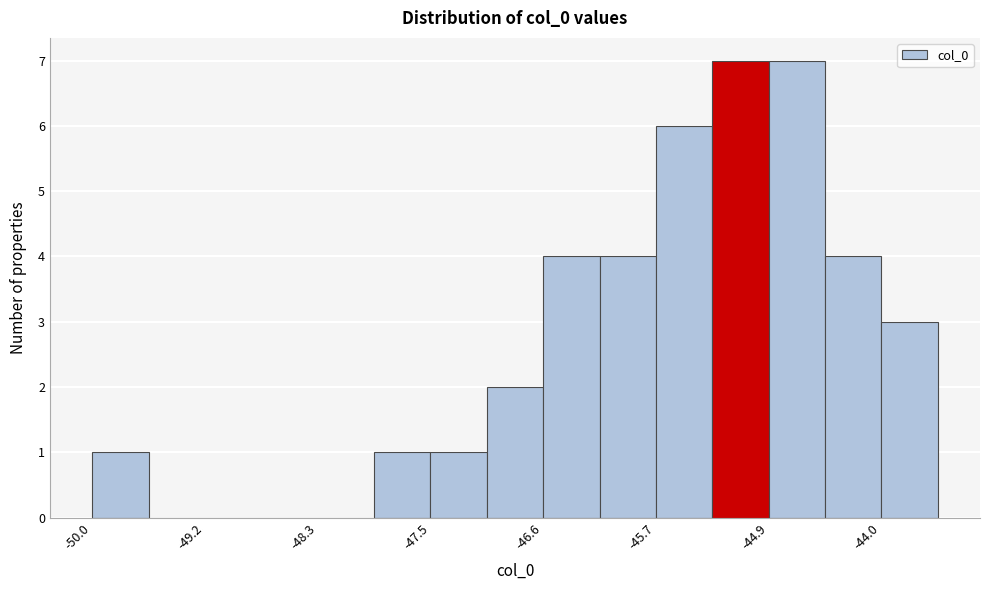

Reading left to right, transcribe this chart: for each bar, give the range it covers on the x-axis and its height. Neither the bar edges nor the heights are printed on the chart, so give them approximately, as read against the axes.

-50.0 to -49.6: 1
-49.6 to -49.2: 0
-49.2 to -48.7: 0
-48.7 to -48.3: 0
-48.3 to -47.9: 0
-47.9 to -47.5: 1
-47.5 to -47.0: 1
-47.0 to -46.6: 2
-46.6 to -46.2: 4
-46.2 to -45.7: 4
-45.7 to -45.3: 6
-45.3 to -44.9: 7
-44.9 to -44.5: 7
-44.5 to -44.0: 4
-44.0 to -43.6: 3